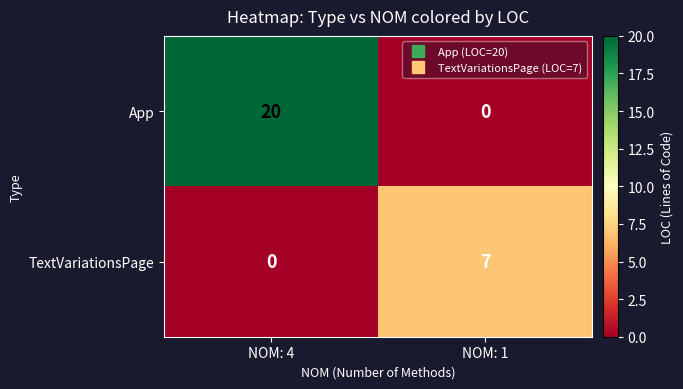

What is the sum of the App values at NOM: 1 and NOM: 4?

20